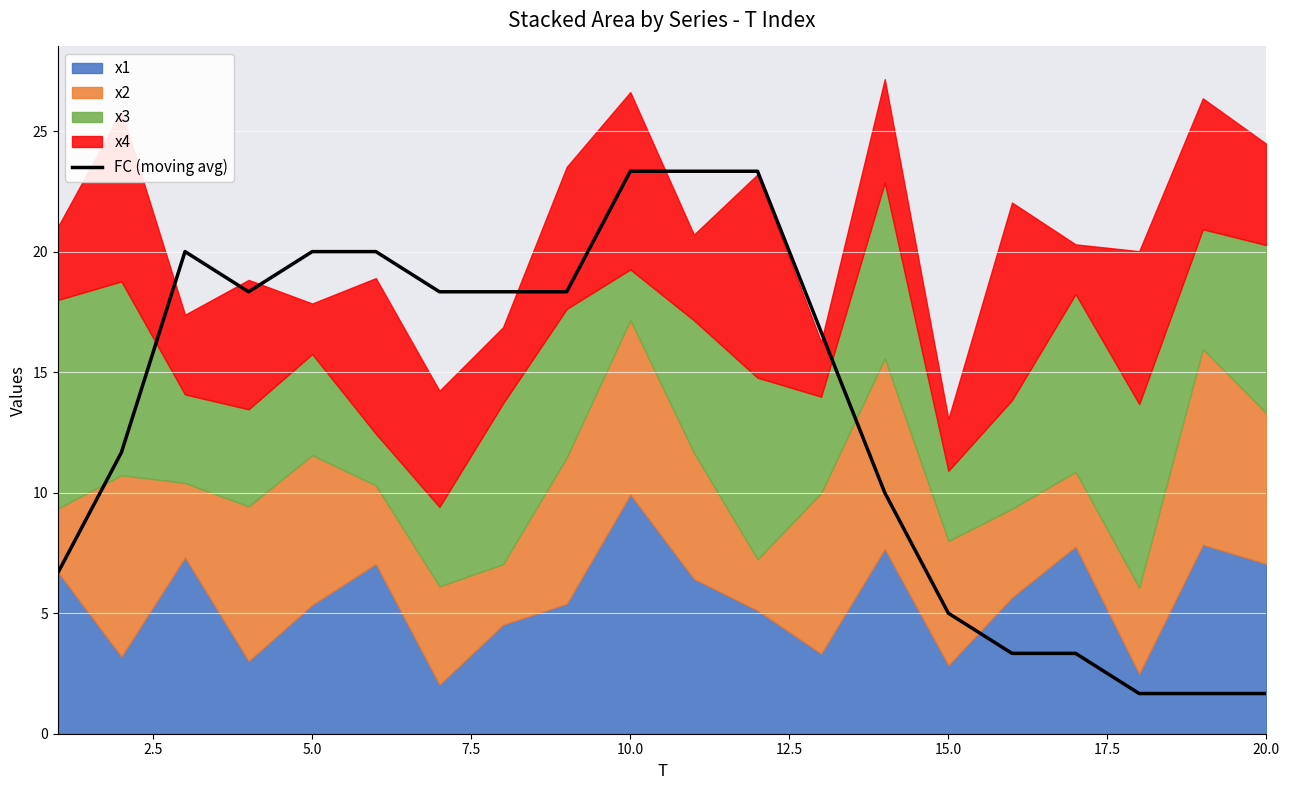

What is the maximum value for FC (moving avg)?

23.3